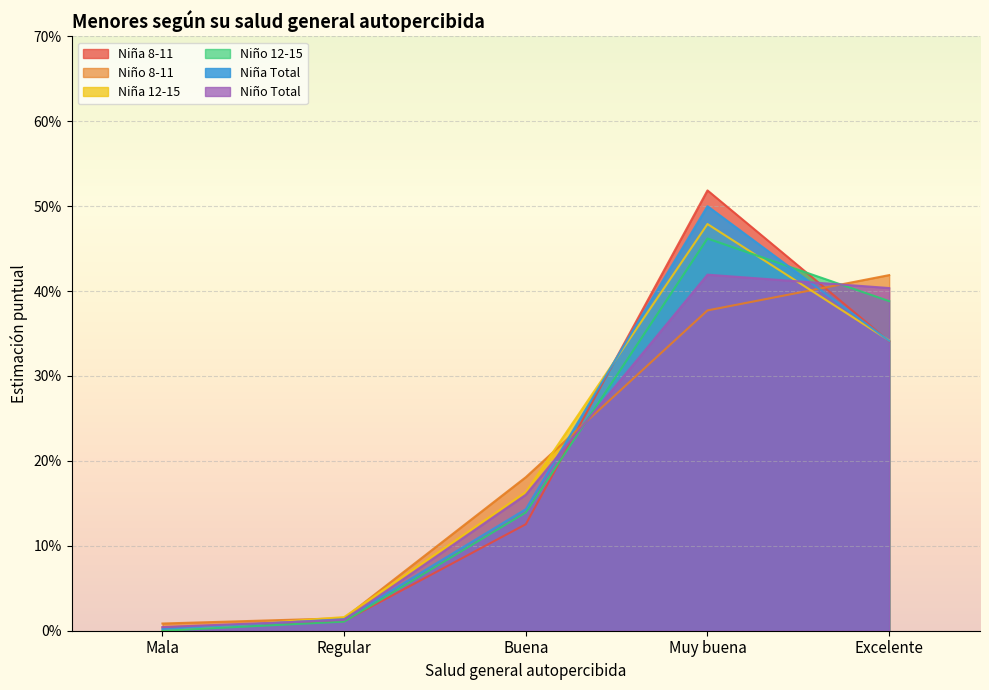

At which category is the sum across all series the highest?

Muy buena